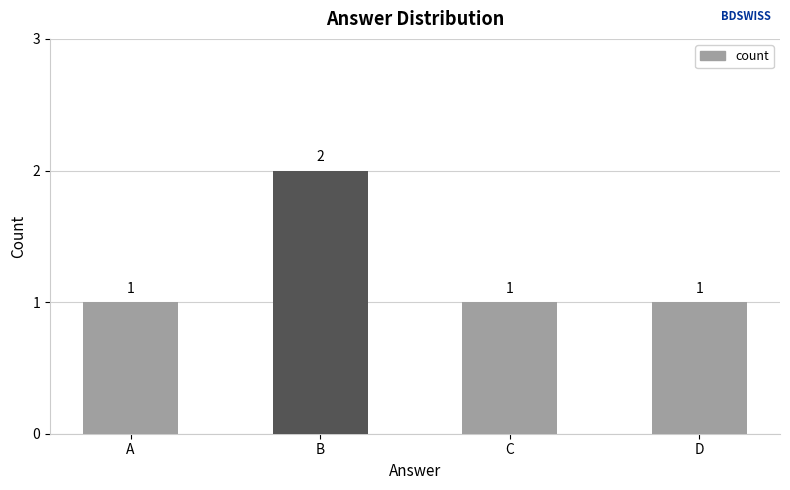

Approximately how many times larger is the value at D compared to C?

1.0